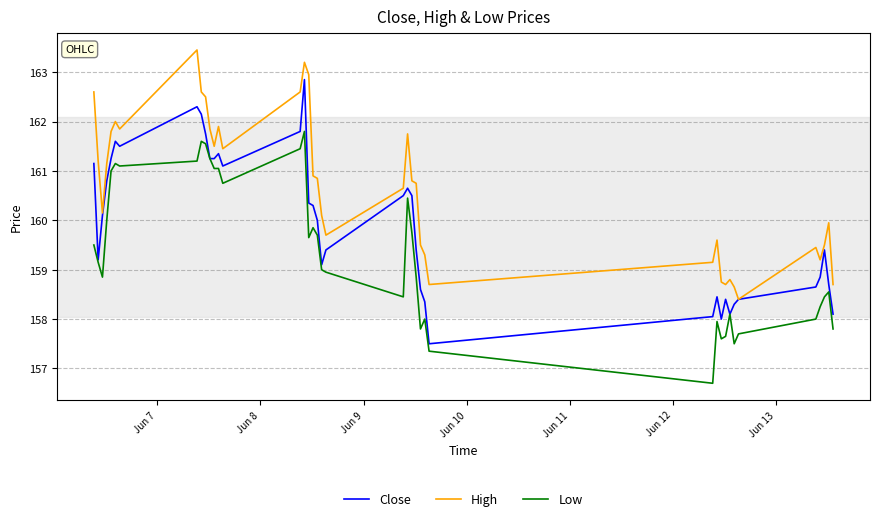

At how many categories does at least one series exceed 160?

24